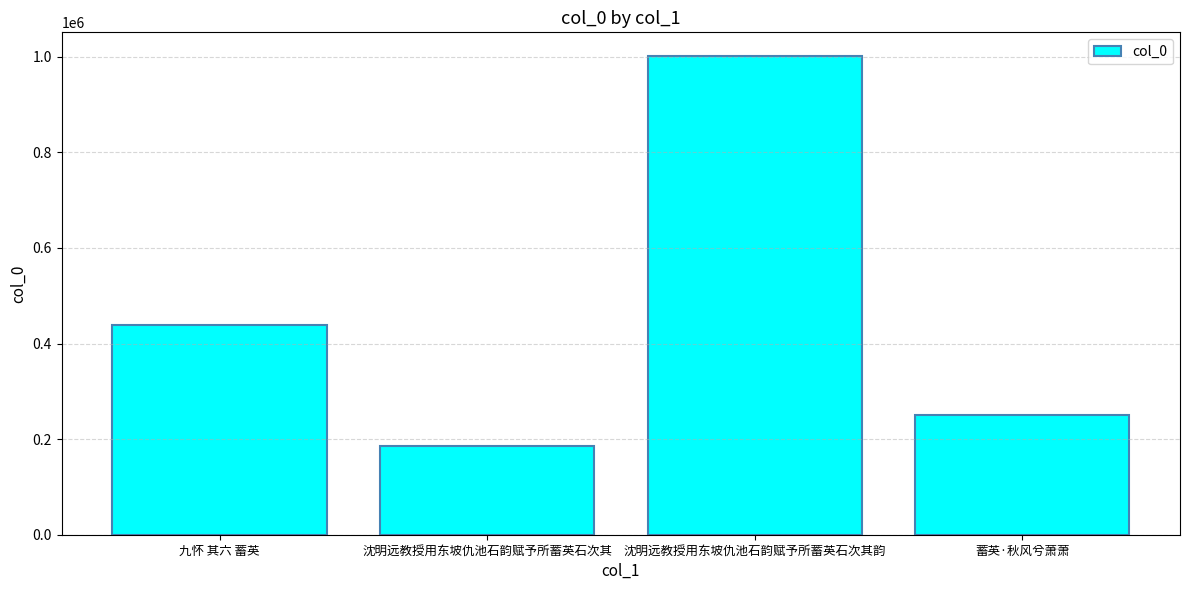

Where is the data nearest to the value 593144?

九怀 其六 蓄英